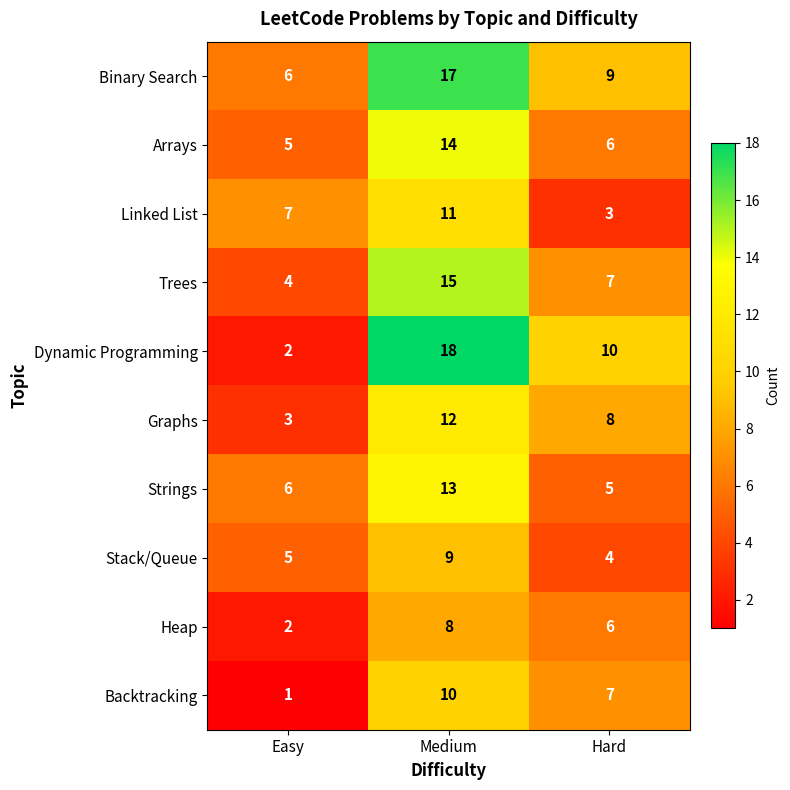

Which series has the widest spread of values?

Dynamic Programming